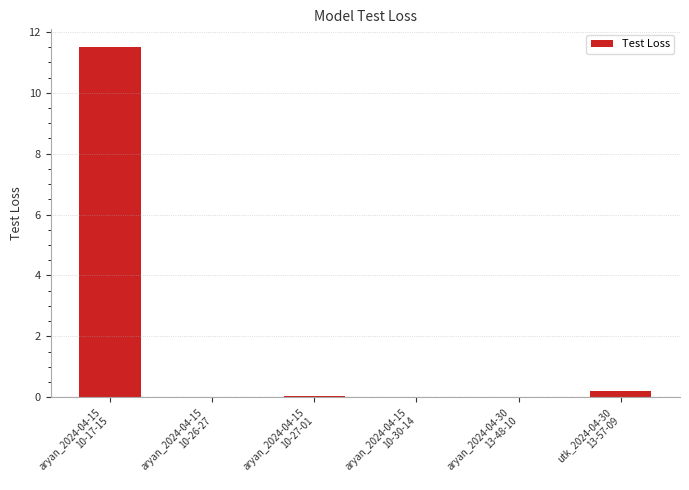

What is the greatest value displayed?

11.5